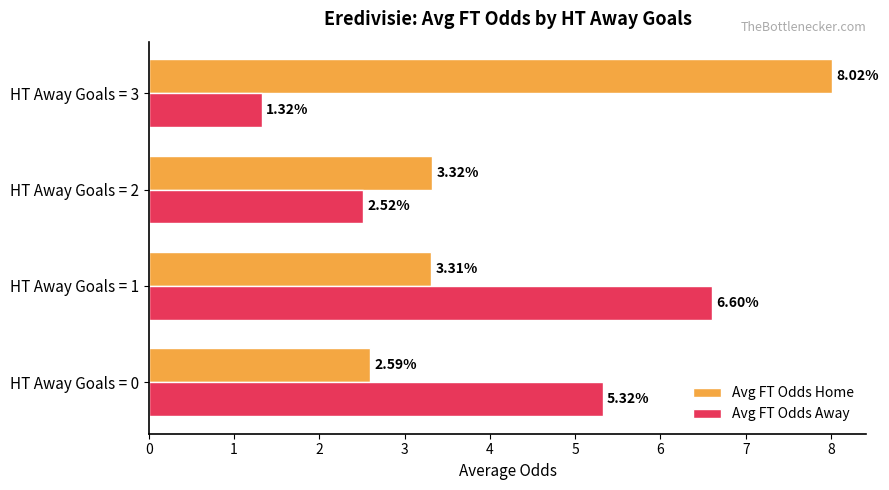

Which series has the widest spread of values?

Avg FT Odds Home